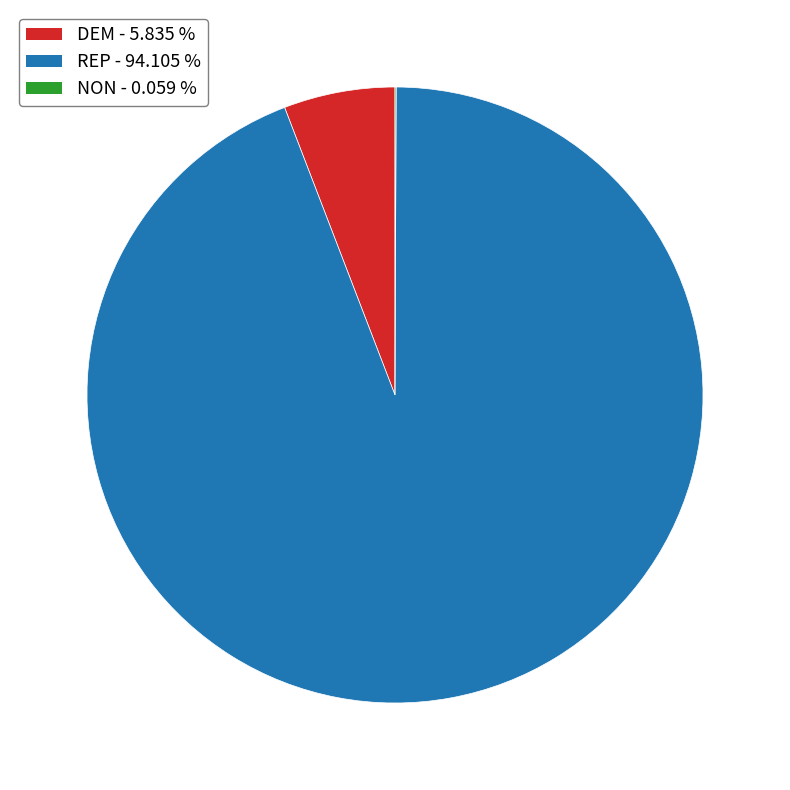

Does any single category account for the majority?

Yes